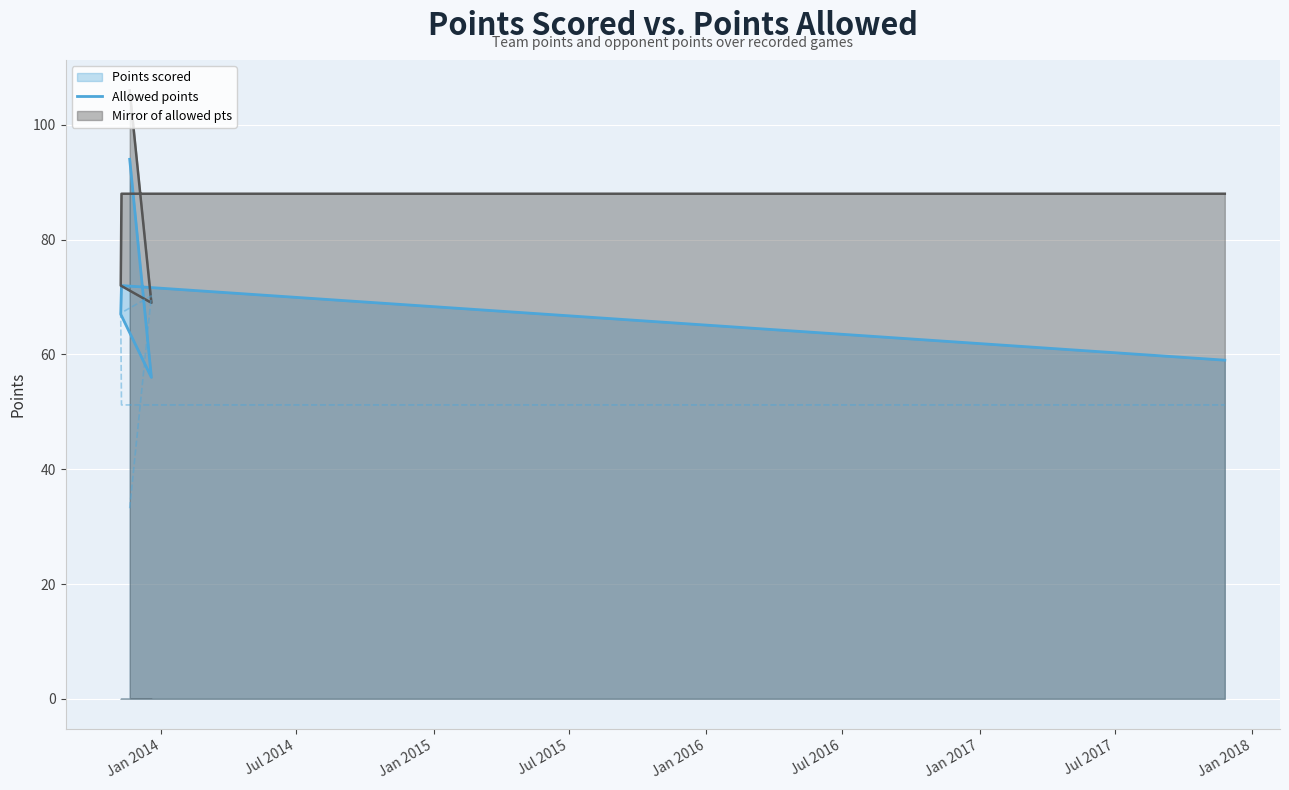

Count the number of categories in the chart.

5